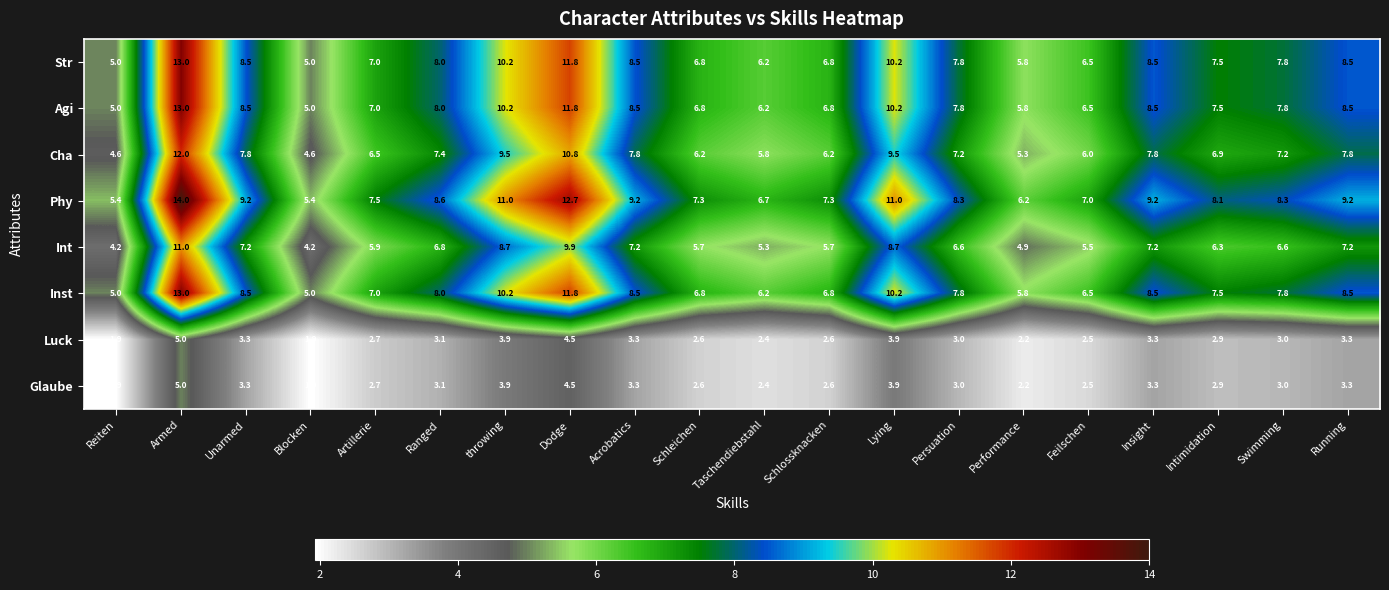

What is the greatest value displayed?

14.0